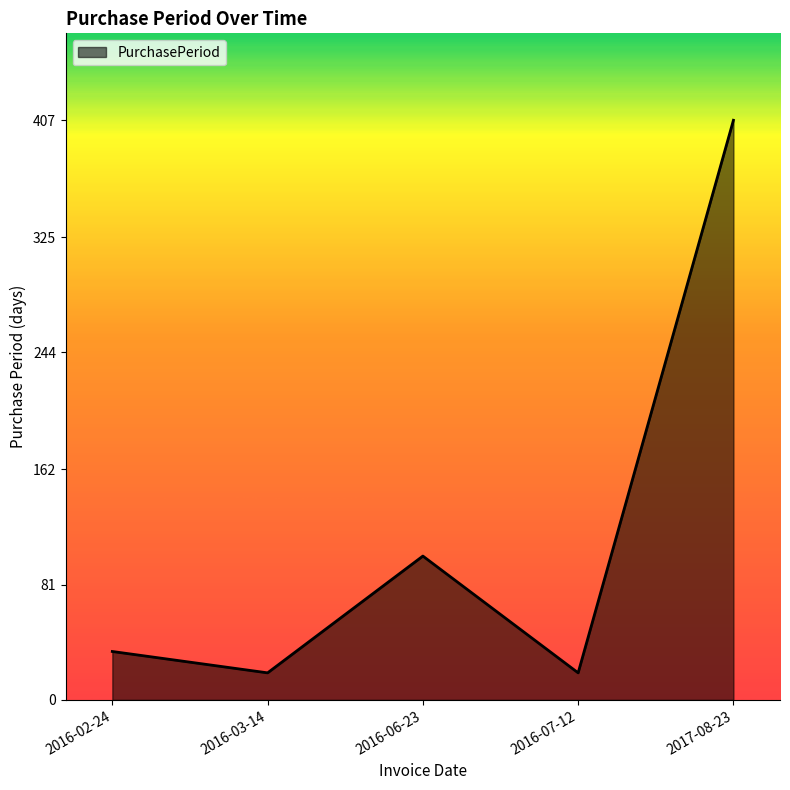

What is the minimum value shown in the chart?

19